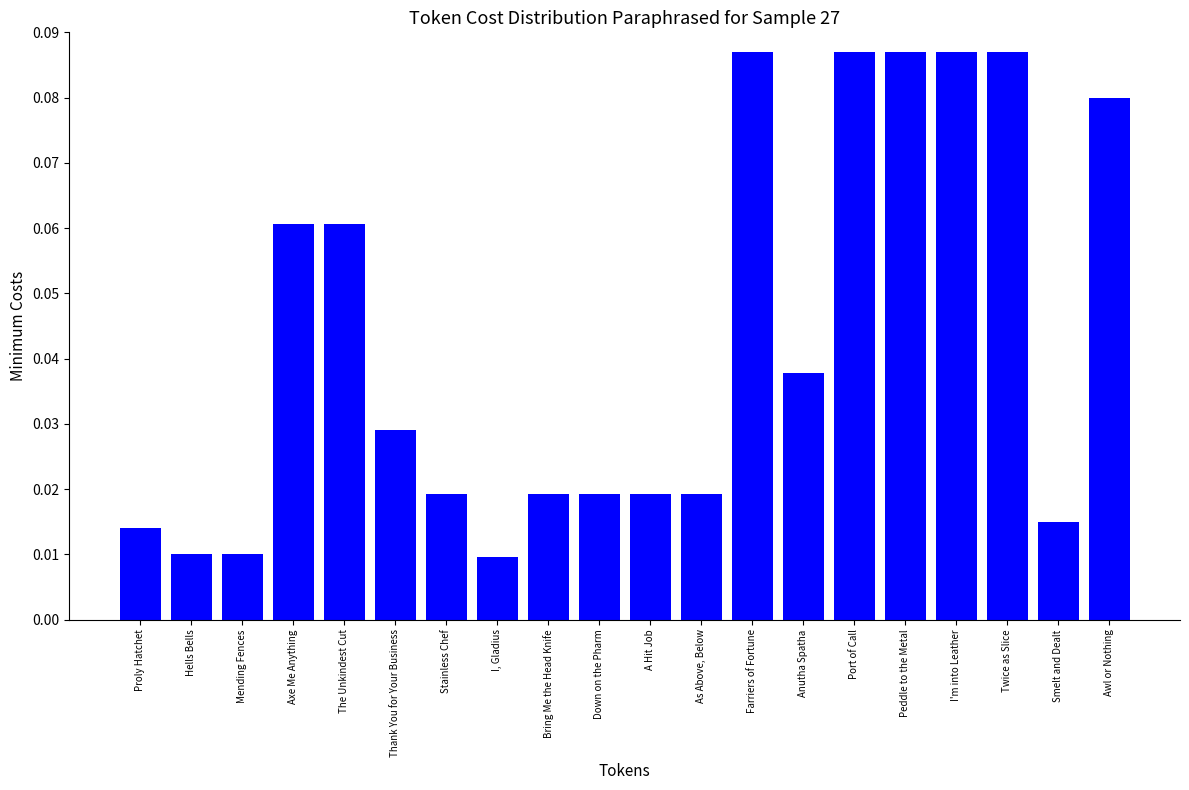

What is the sum of all values?

0.9